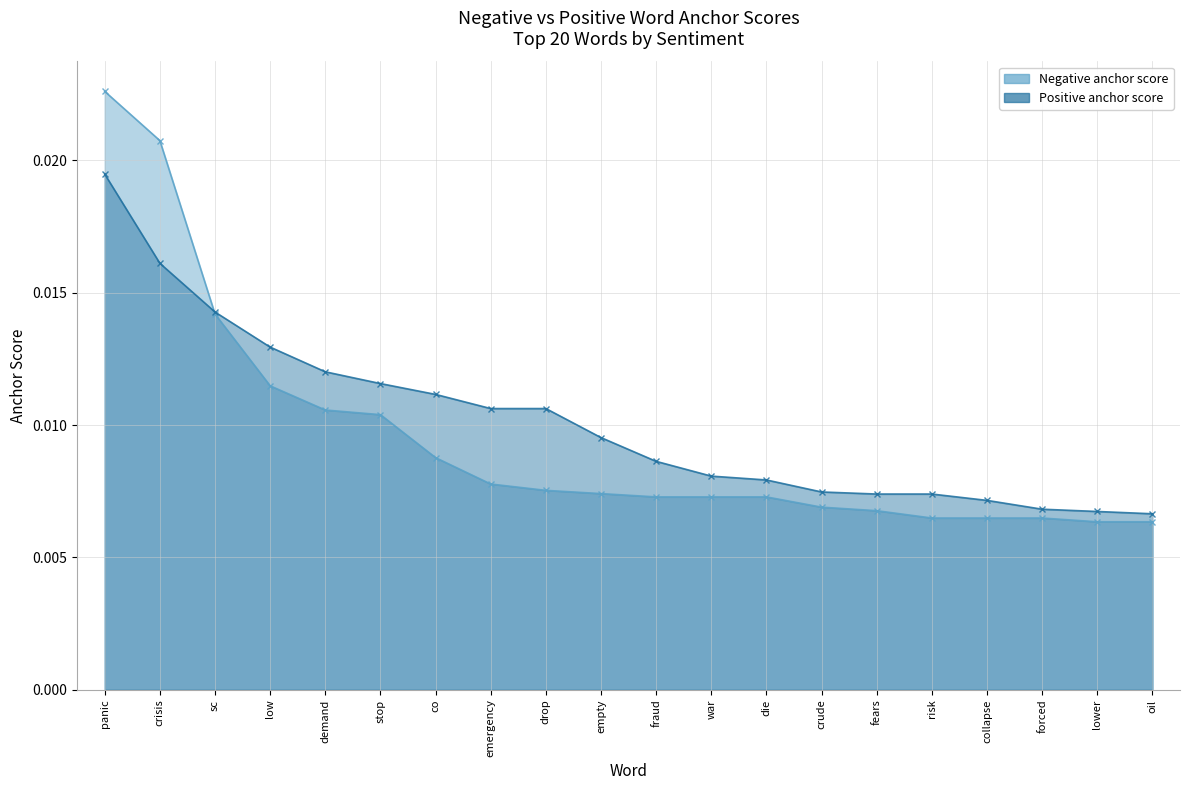

At sc, list the series in order from smallest to largest.

Negative anchor score, Positive anchor score